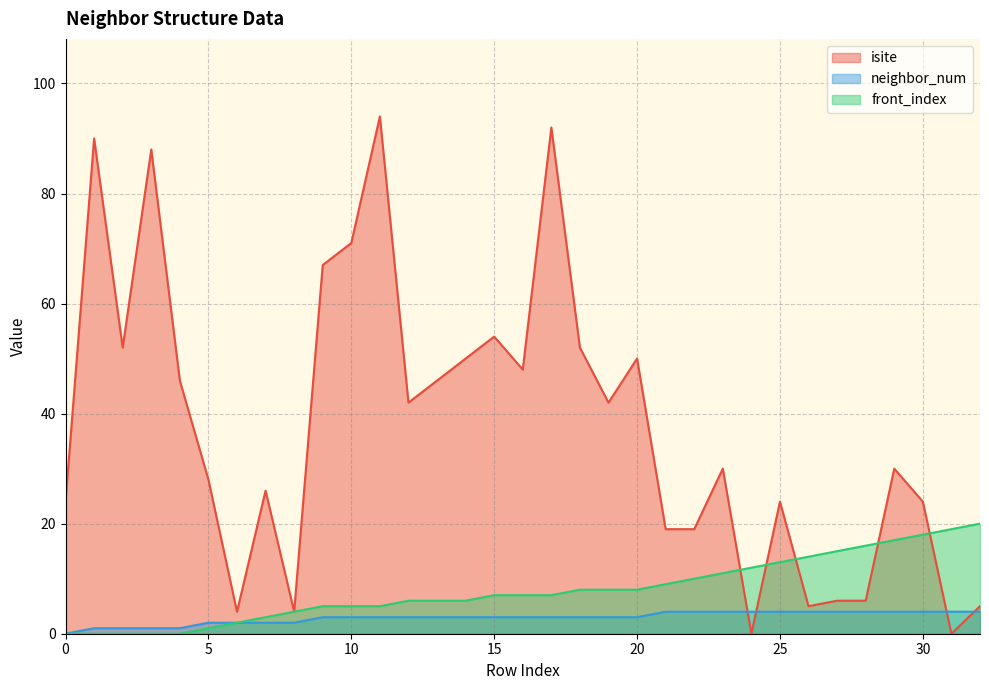

The value of isite at 9 is 67. True or false?

True